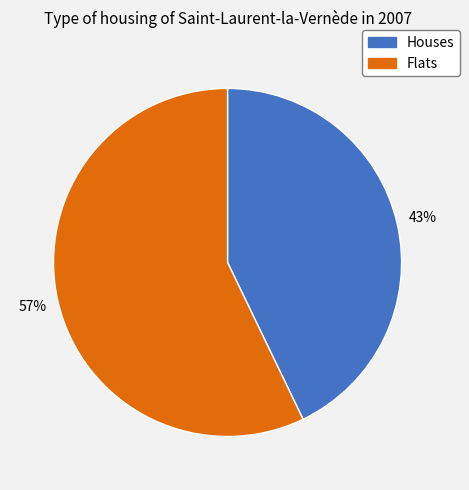

Count the number of slices in the pie.

2